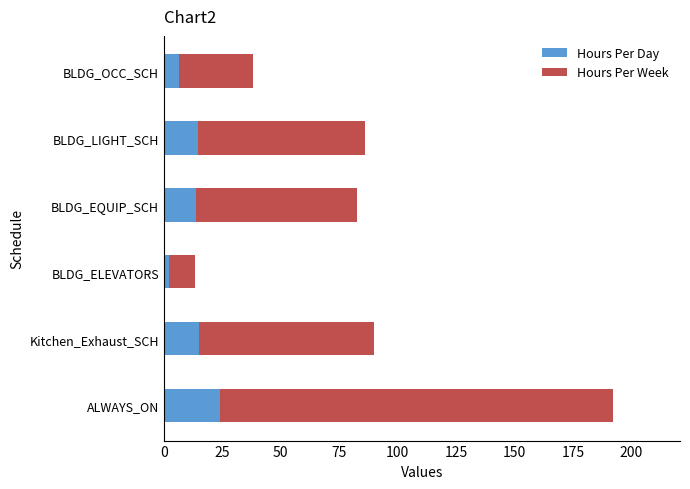

Which category has the highest value in the Hours Per Day series?

ALWAYS_ON